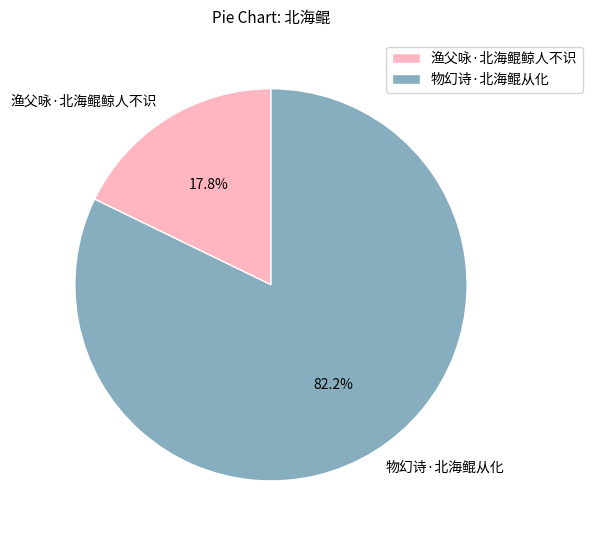

Does 渔父咏·北海鲲鲸人不识 account for over 50% of the chart?

No